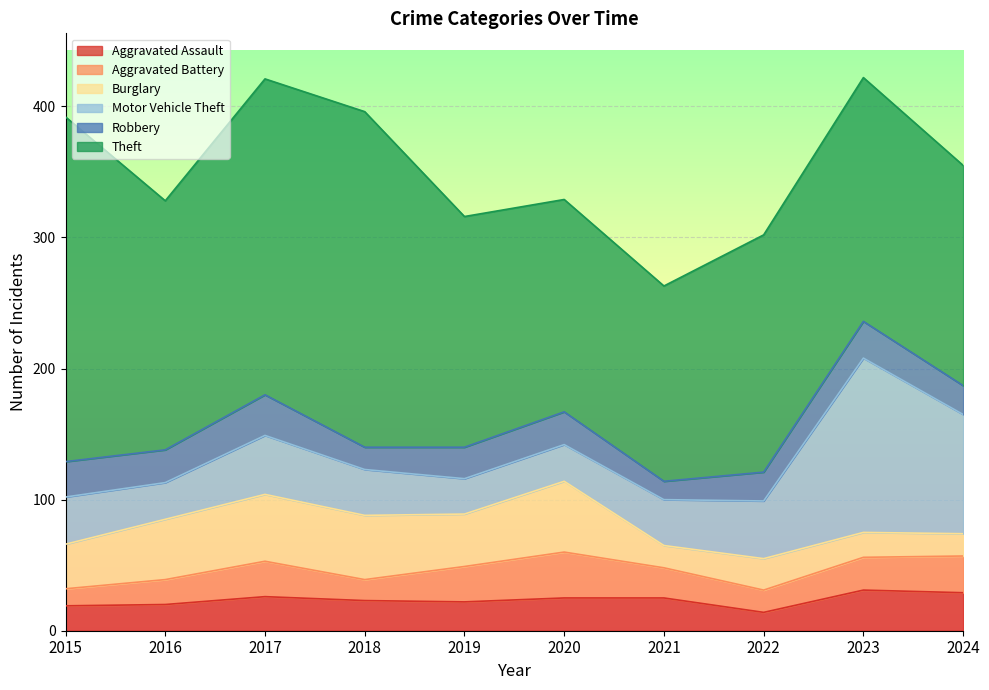

What is the difference between the second highest and minimum values in the Aggravated Assault series?

15